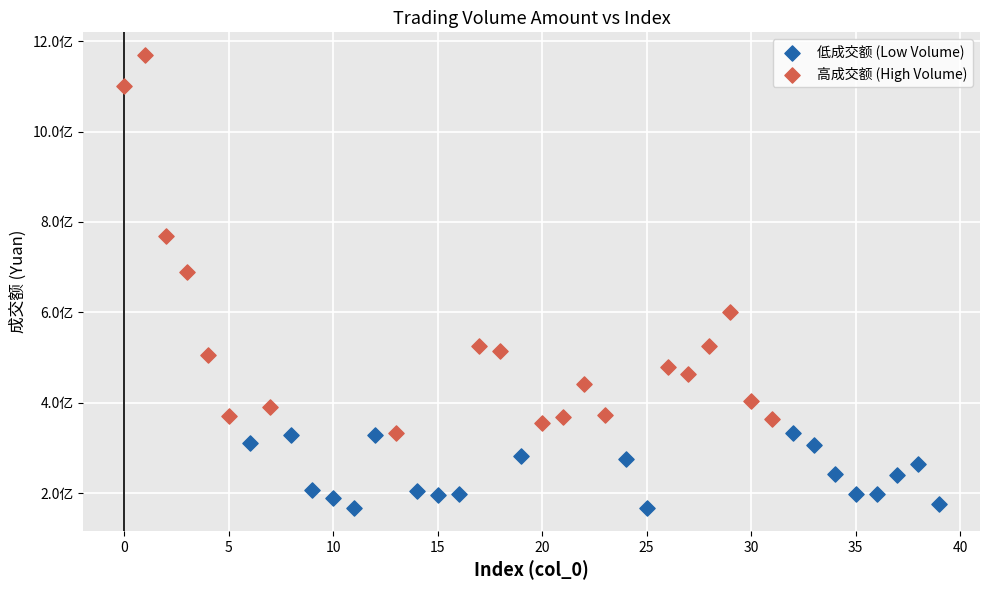

Which series reaches the minimum Y coordinate?

低成交额 (Low Volume)